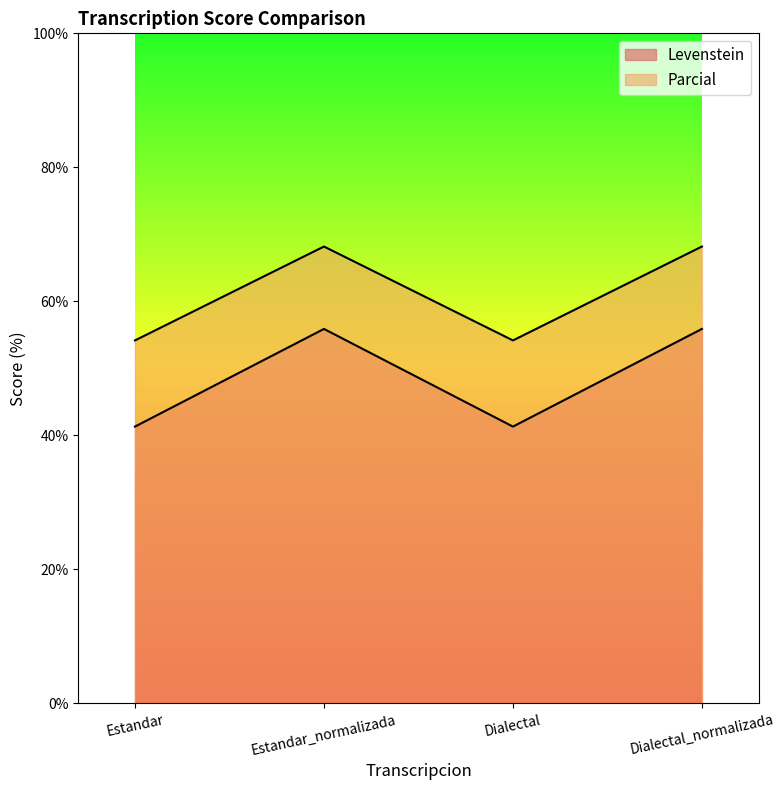

True or false: Levenstein and Parcial intersect in this chart.

False